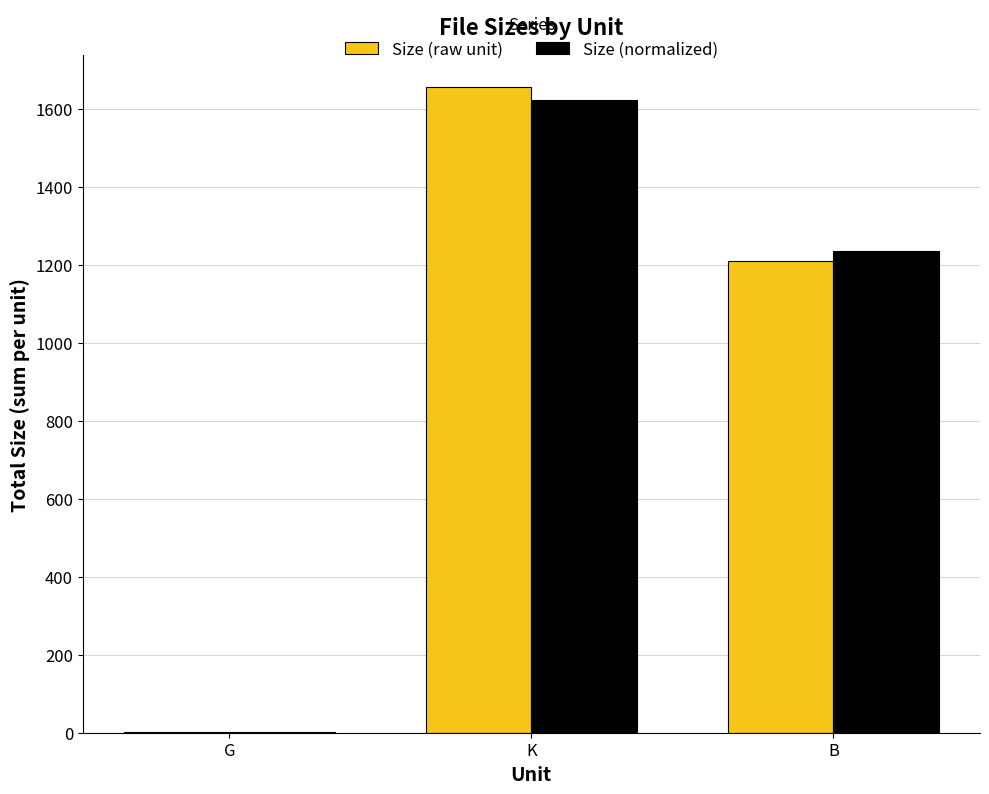

What is the approximate value of Size (normalized) at K?

1621.5